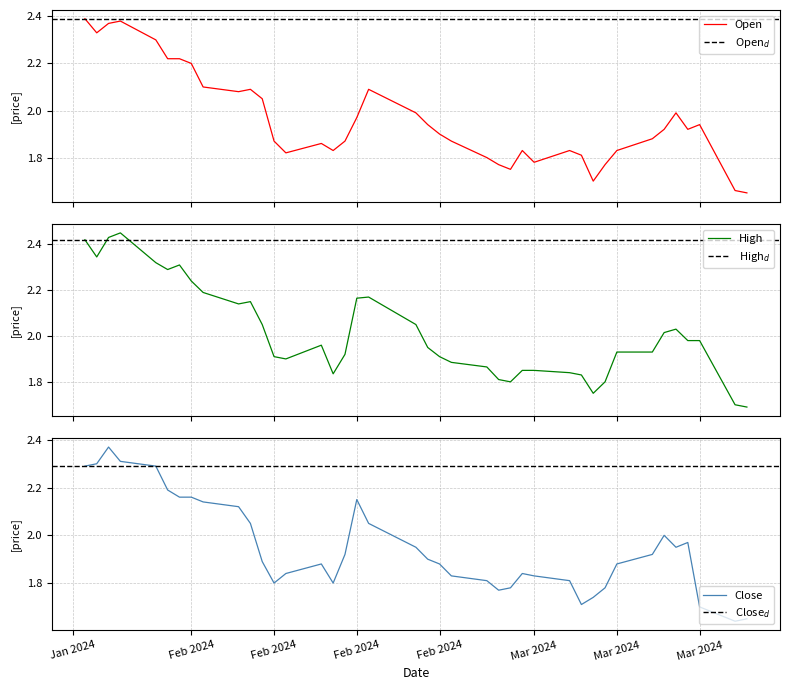

What is the lowest value of the Open series?

1.6